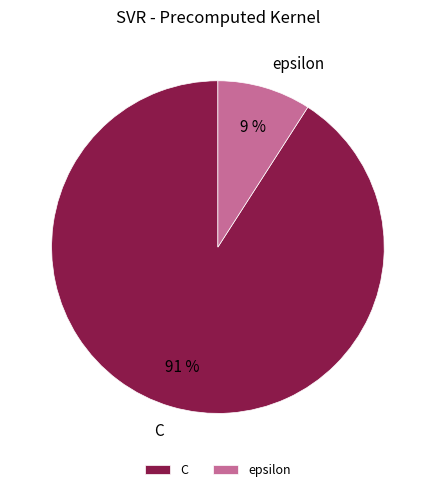

Rank the categories by value from highest to lowest.

C, epsilon